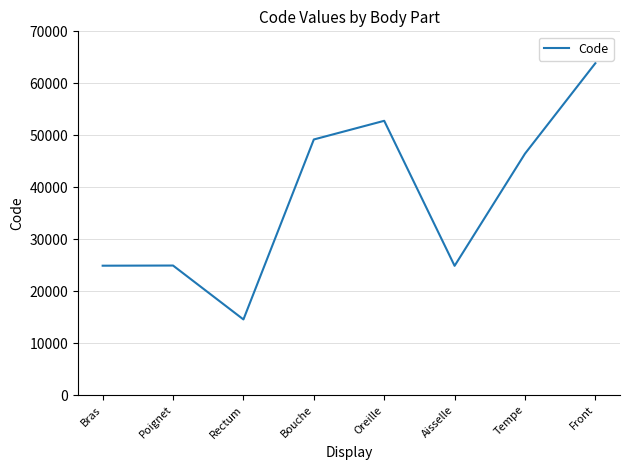

Where is the first local minimum?

Rectum